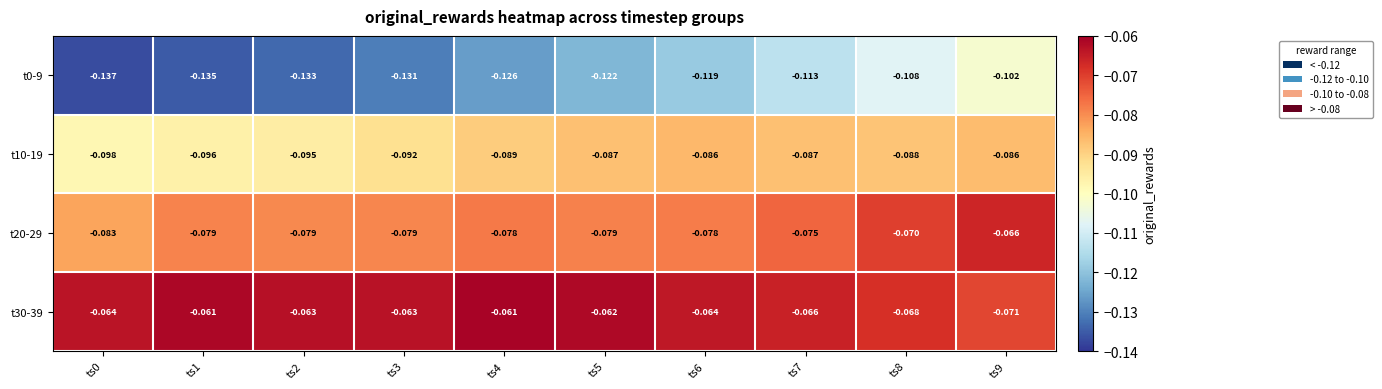

Is the value of t30-39 at ts5 greater than the value of t20-29 at ts8?

Yes